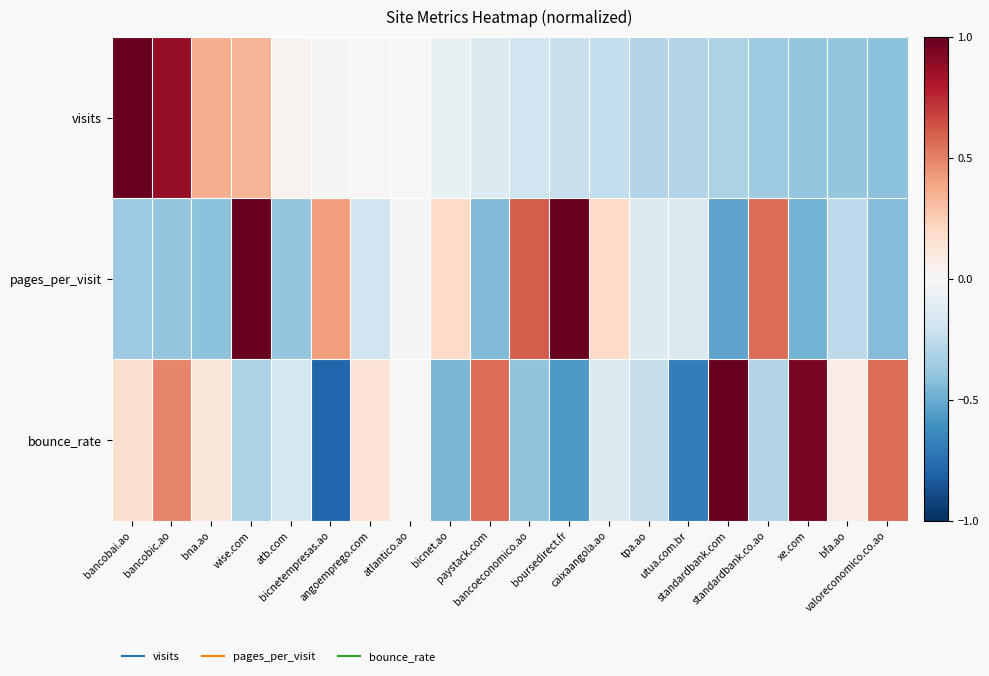

How many data points does each series have?

20